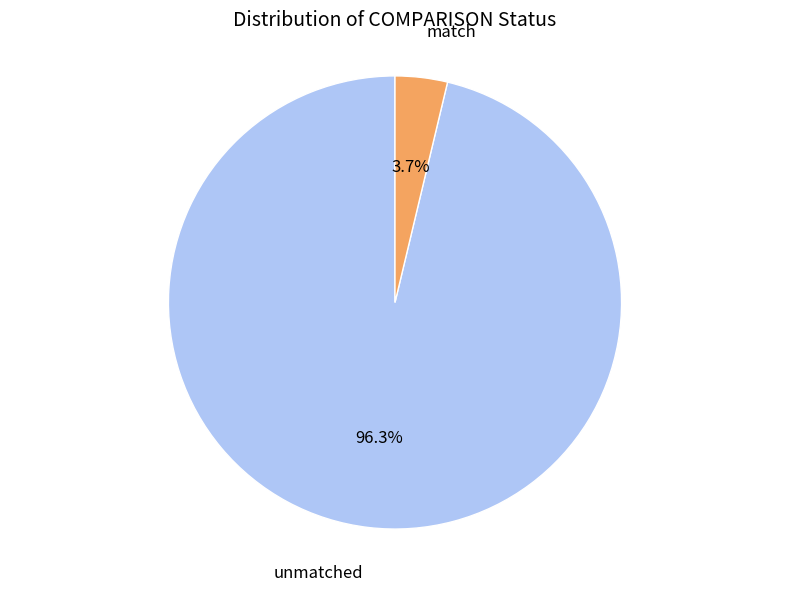

Does any single category account for the majority?

Yes